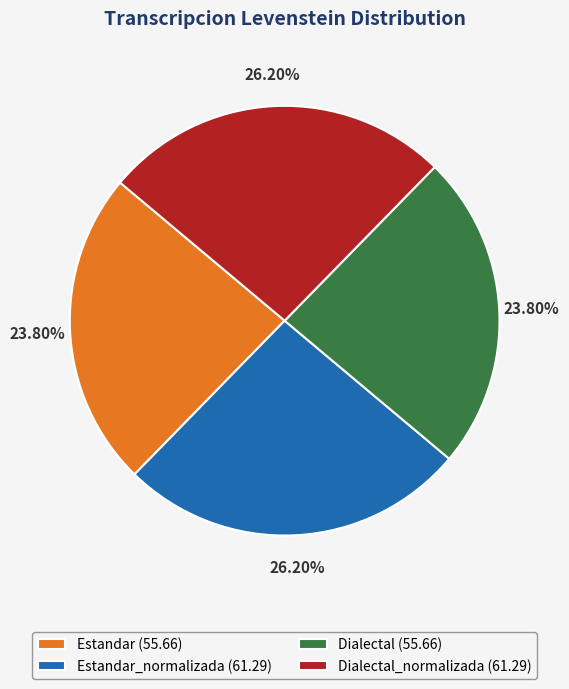

Count the number of slices in the pie.

4